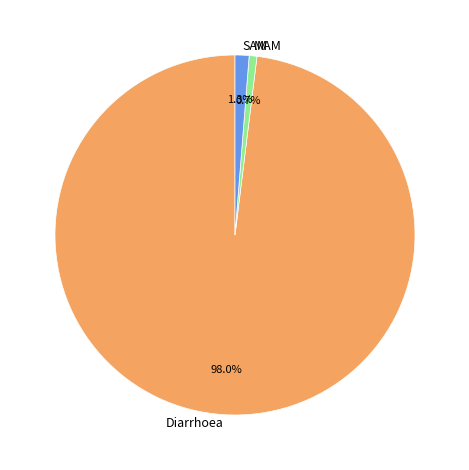

How many segments does this pie chart have?

3